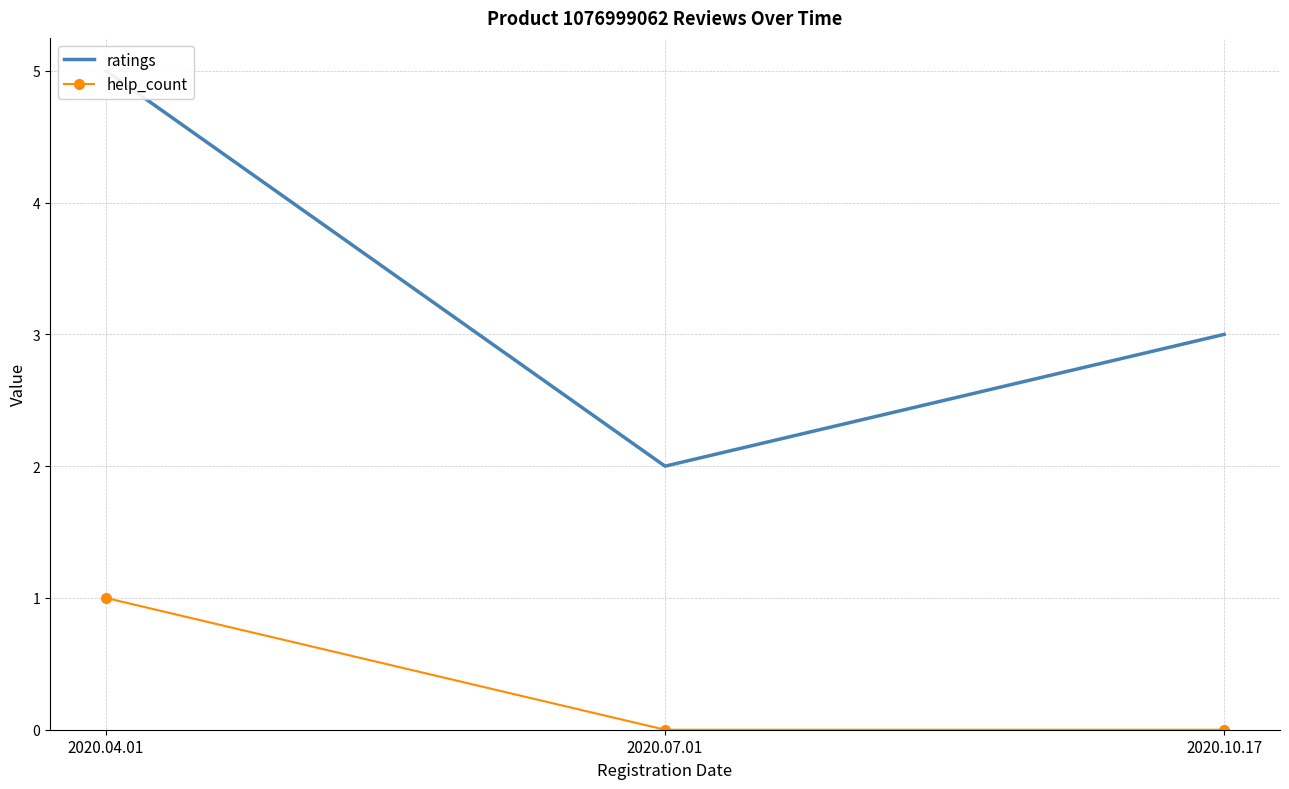

Is it true that ratings equals 3 at 2020.07.01?

False